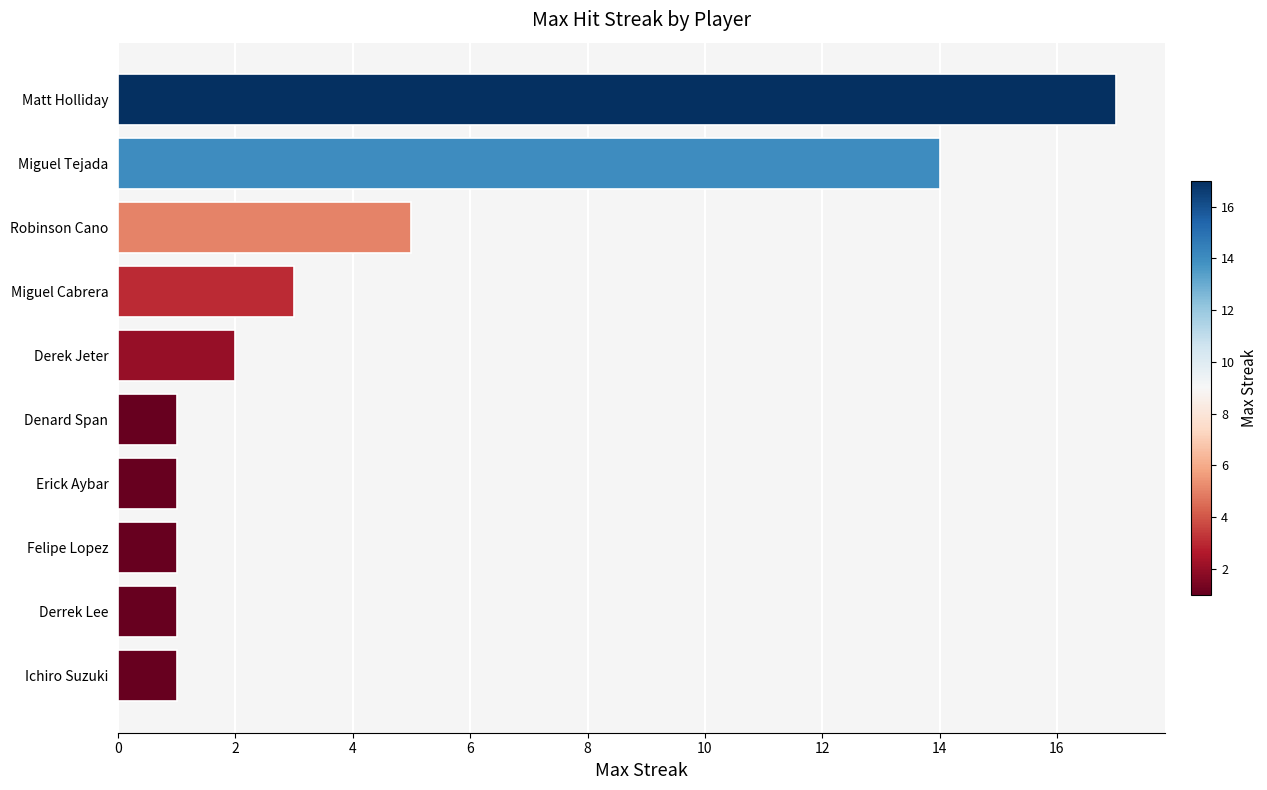

What is the difference between the second highest and minimum values?

13